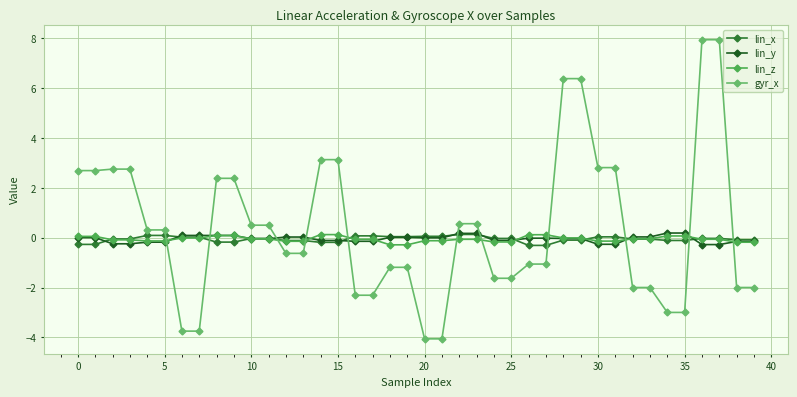

Is this an area chart (filled region under the line)?

No